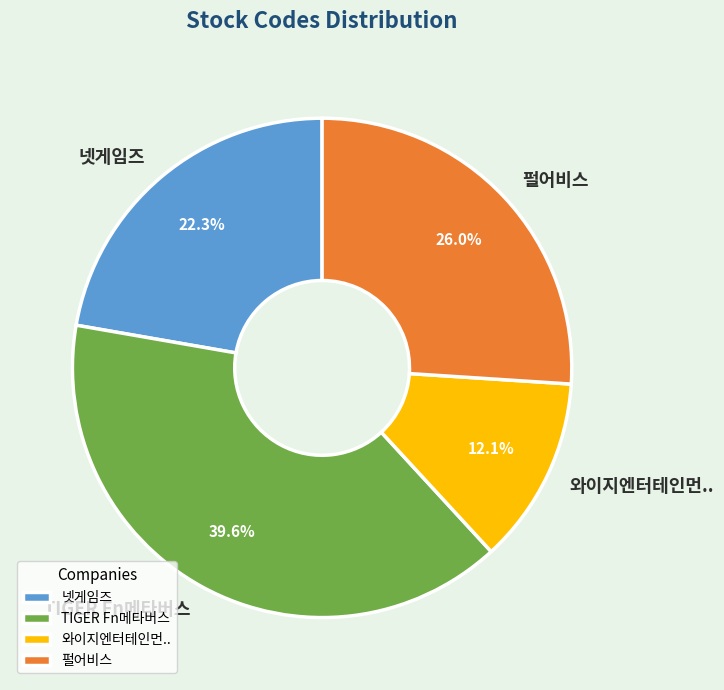

Which category has the smallest portion of the pie?

와이지엔터테인먼..